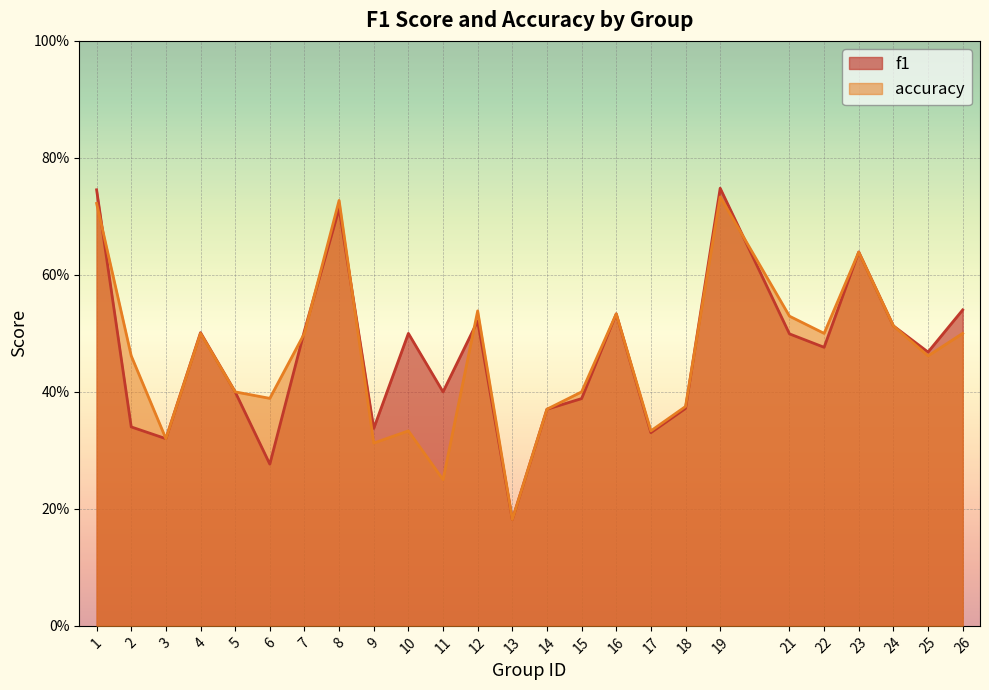

How many lines are shown in the chart?

2